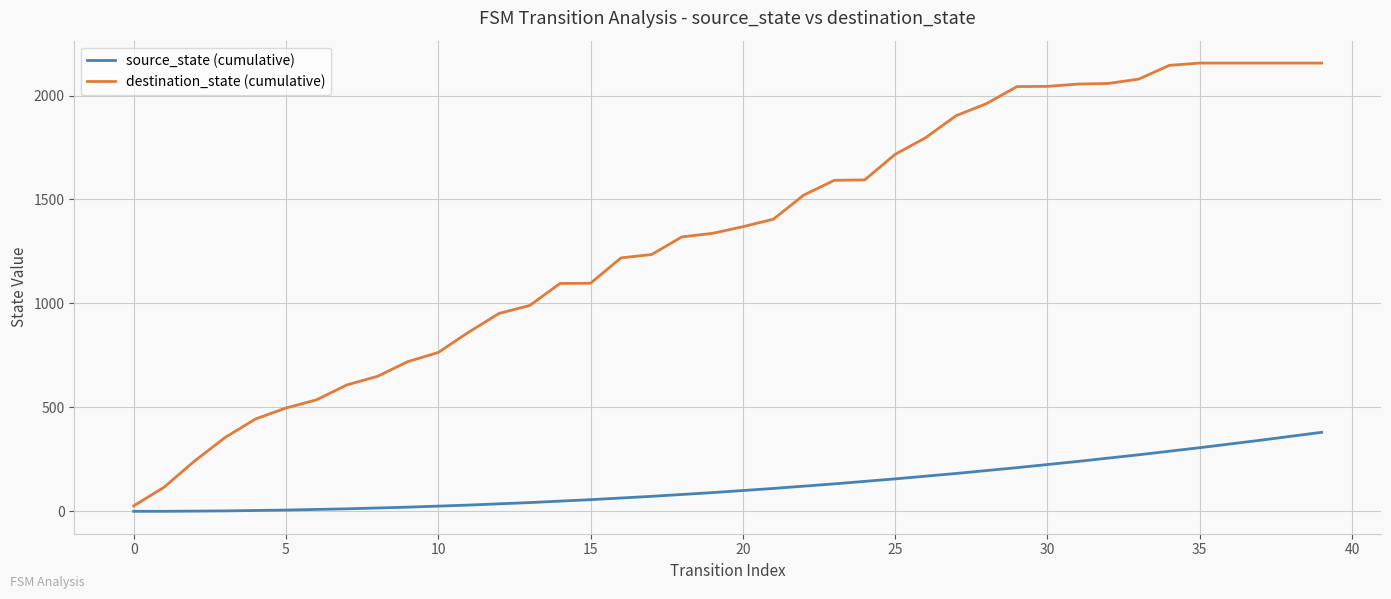

Which series has the largest total across all categories?

destination_state (cumulative)